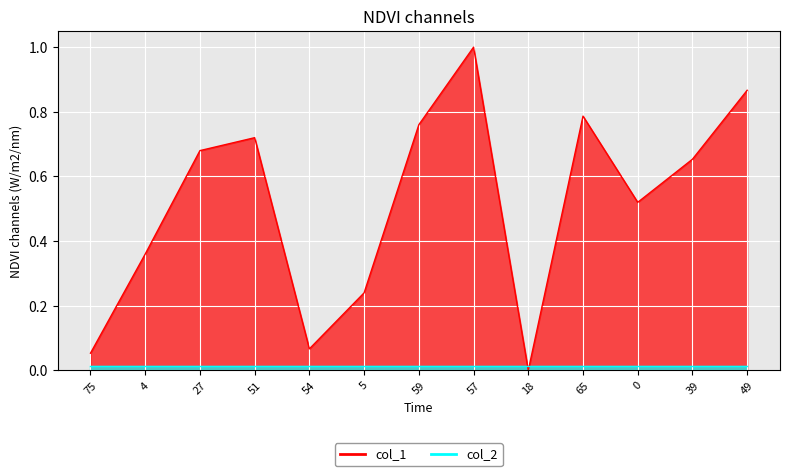

Reading right to left, list all the values displayed in this chart.

49=0.9	39=0.7	0=0.5	65=0.8	18=0.0	57=1.0	59=0.8	5=0.2	54=0.1	51=0.7	27=0.7	4=0.4	75=0.1